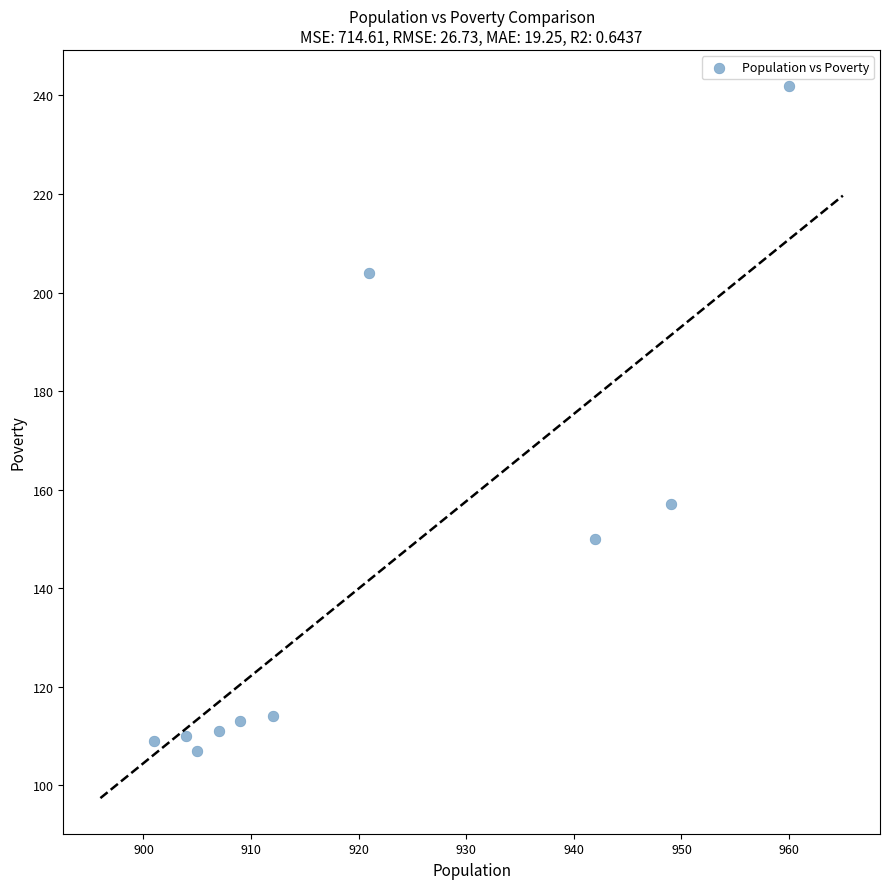

What Y value in the scatter plot is closest to 174?

157